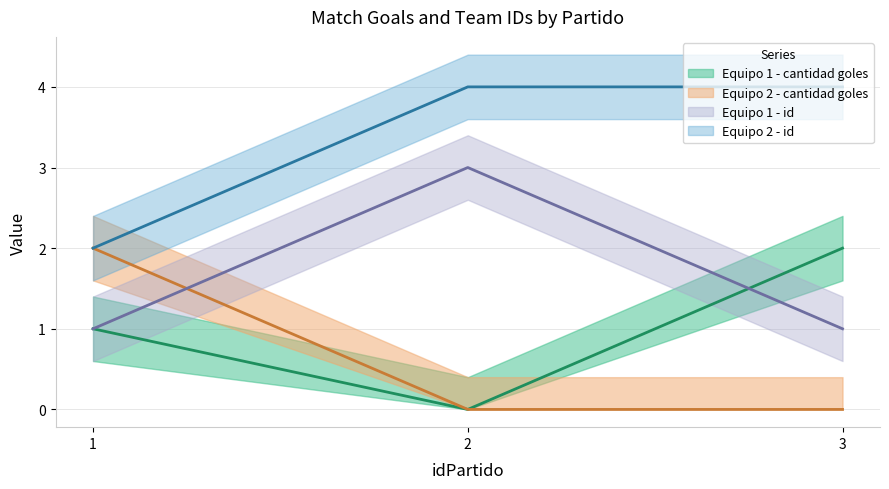

Is this an area chart (filled region under the line)?

No